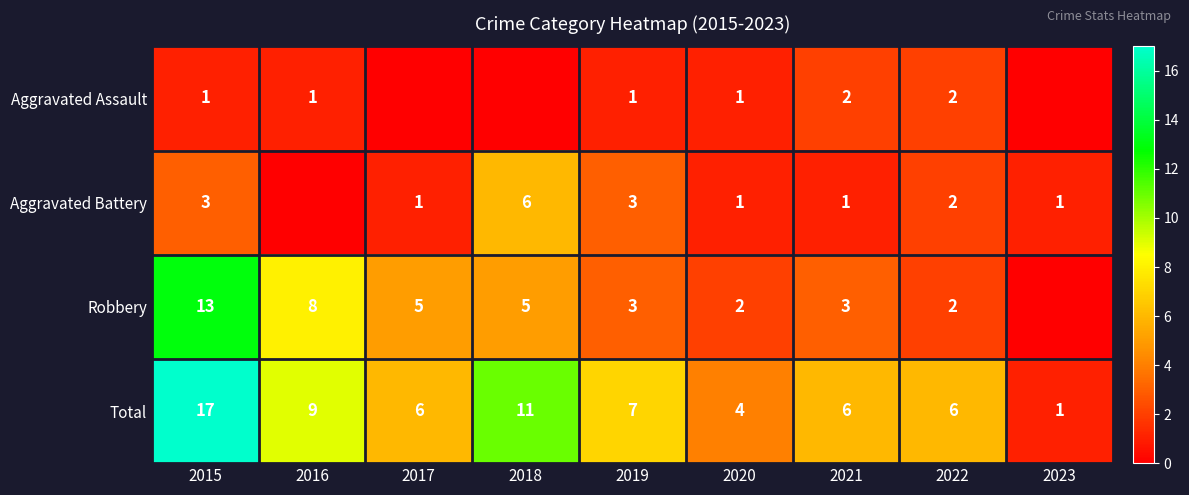

What is the sum of the Total values at 2021 and 2015?

23